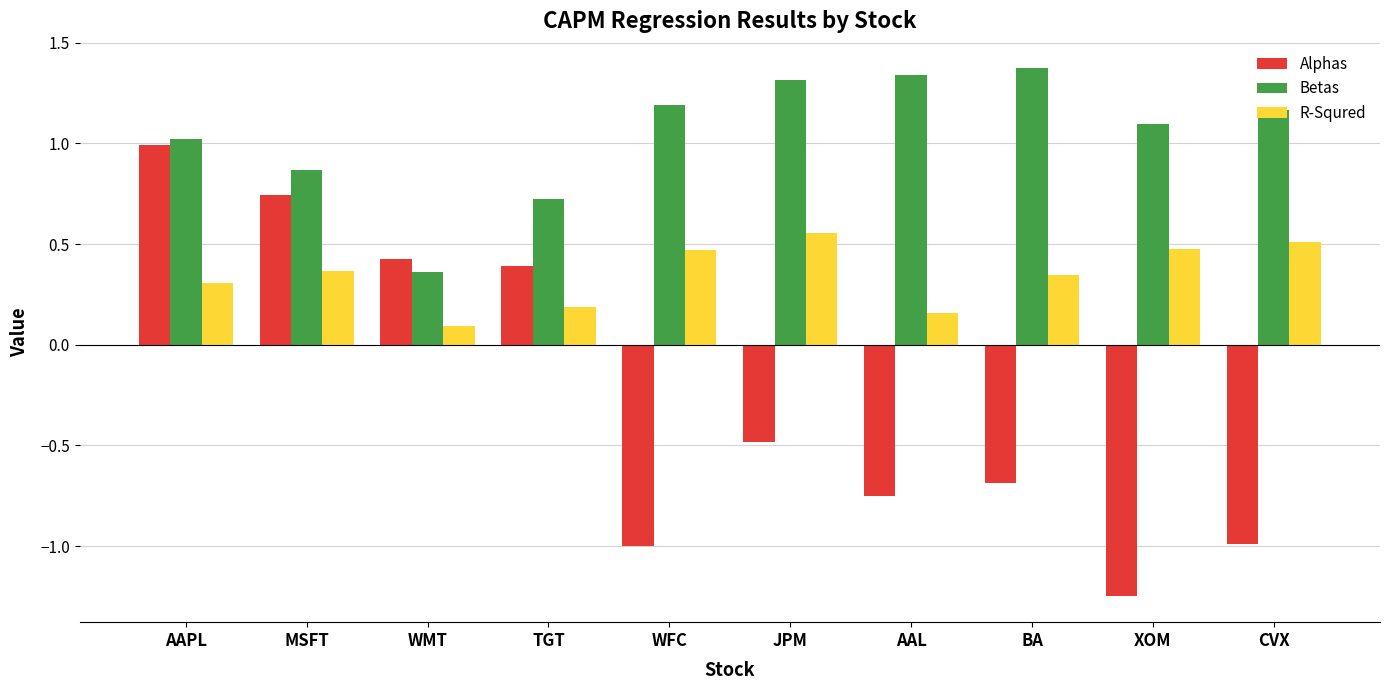

What are all the series names shown in the legend?

Alphas, Betas, R-Squred